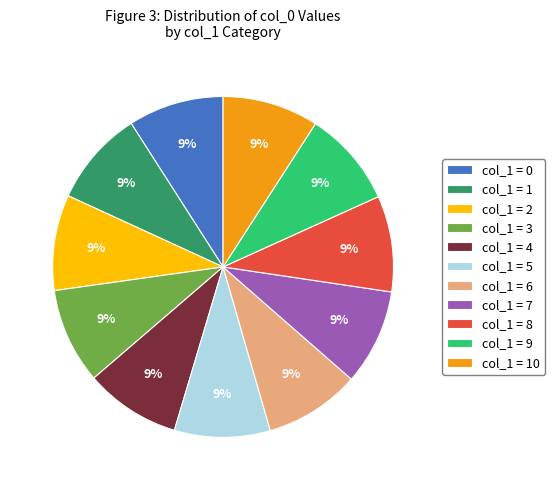

How many segments does this pie chart have?

11